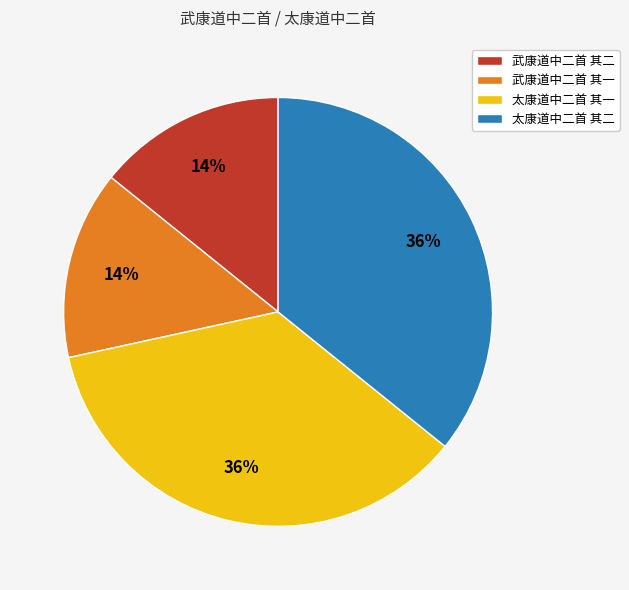

Is it true that 武康道中二首 其二 is 14% of the pie?

True